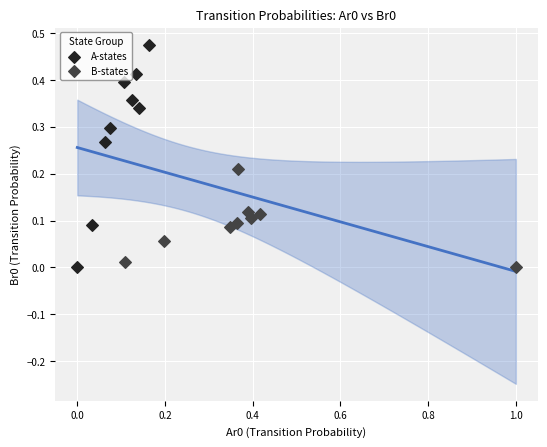

Which series has the largest Y range (max minus min)?

A-states